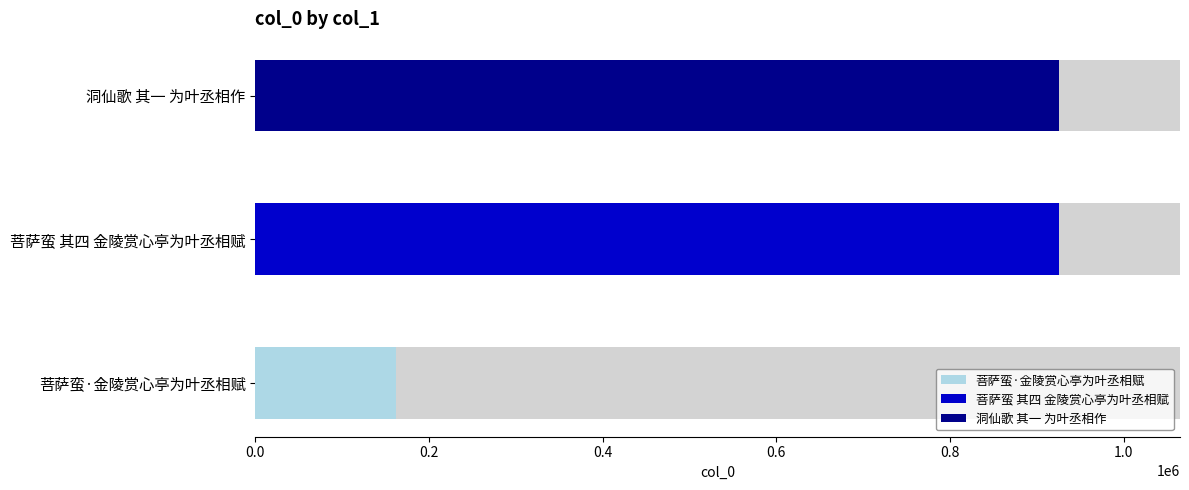

Does the chart contain stacked bars?

No